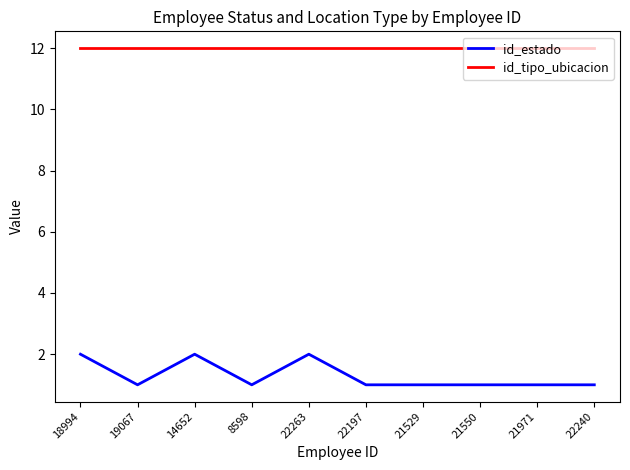

Reading right to left, transcribe all the data shown in this chart.

id_estado: 1	1	1	1	1	2	1	2	1	2
id_tipo_ubicacion: 12	12	12	12	12	12	12	12	12	12